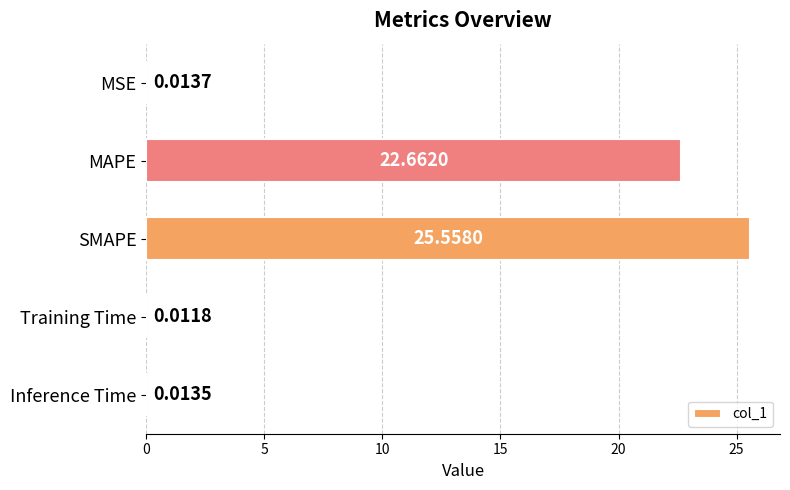

What is the change in value from MAPE to SMAPE?

+2.9